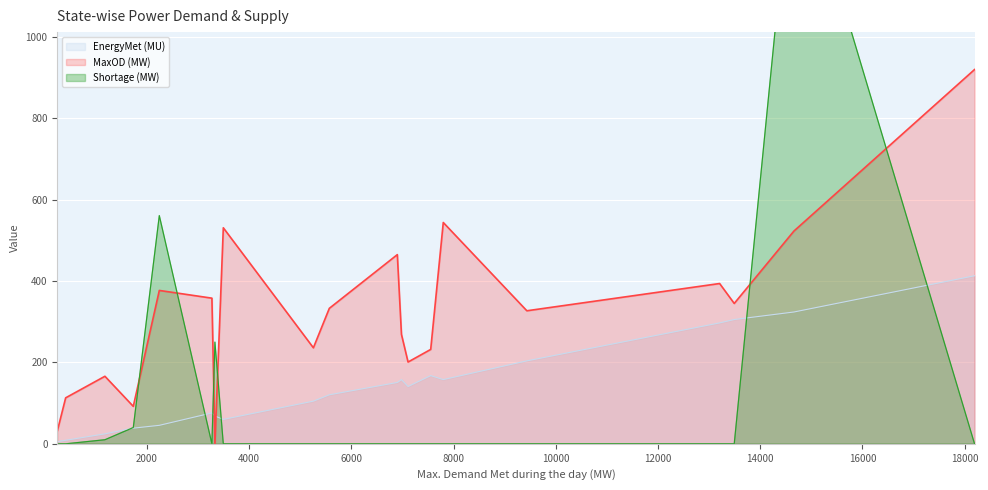

At how many categories does at least one series exceed 239?

13